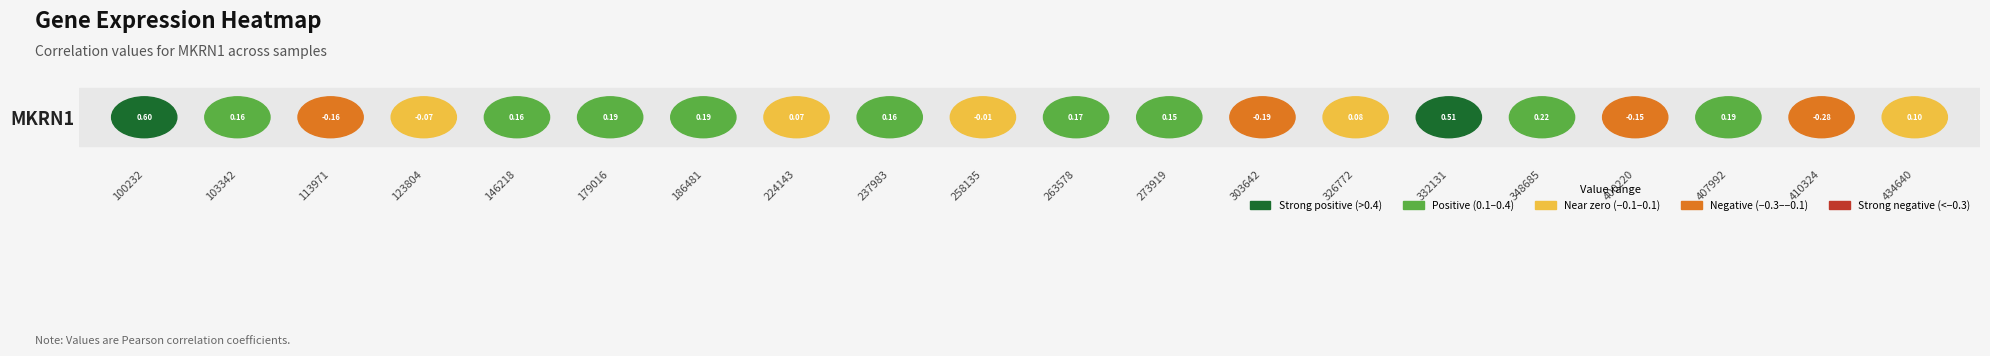

How many data points does each series have?

20